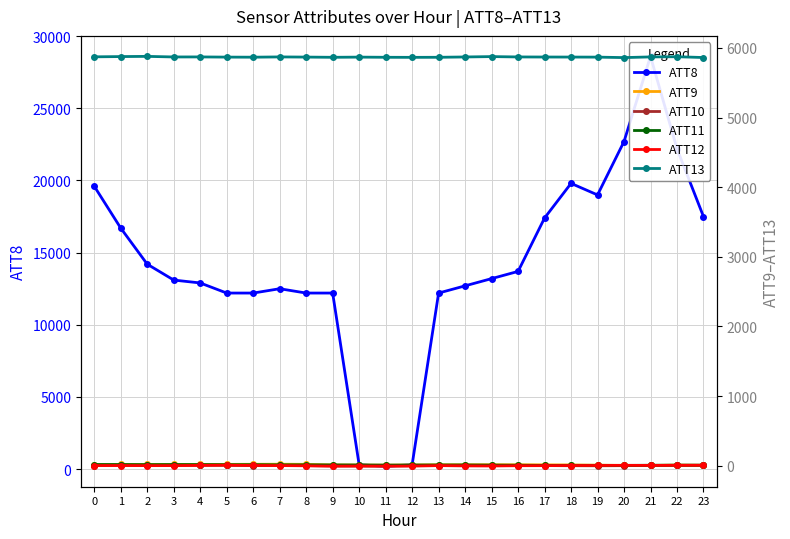

True or false: ATT9 and ATT12 cross at least once.

True